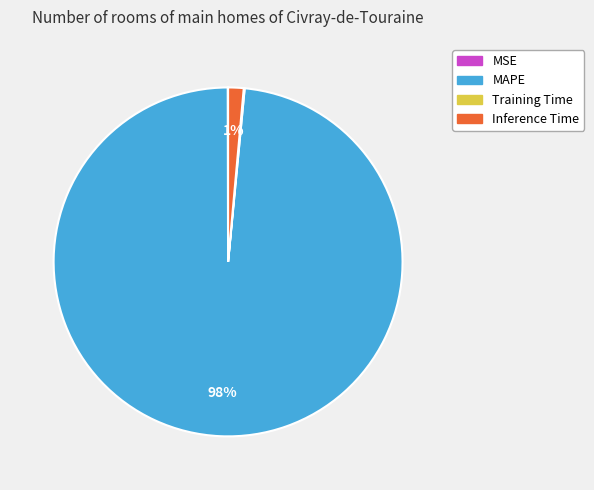

Is there a majority slice in this chart?

Yes